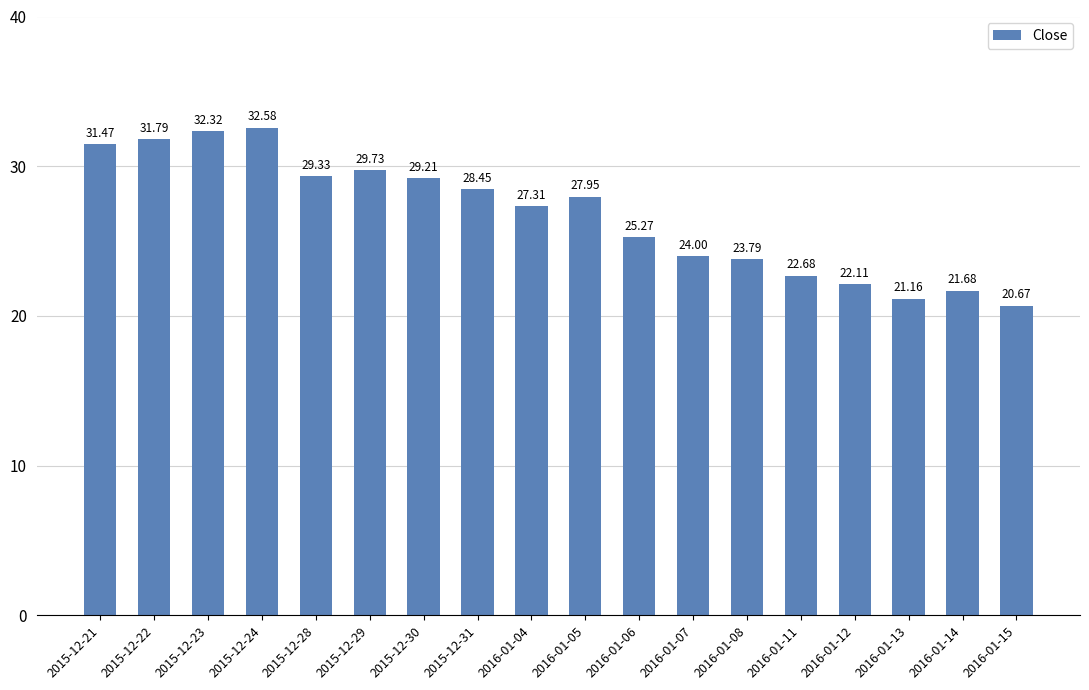

What is the difference between the values at 2015-12-24 and 2015-12-28?

3.3